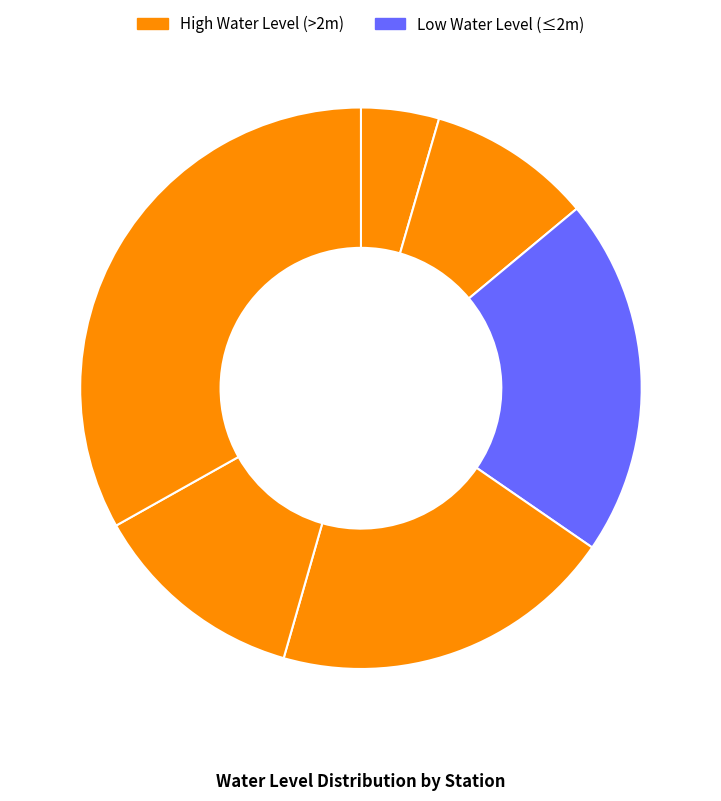

Which slice is the smallest?

Badopal